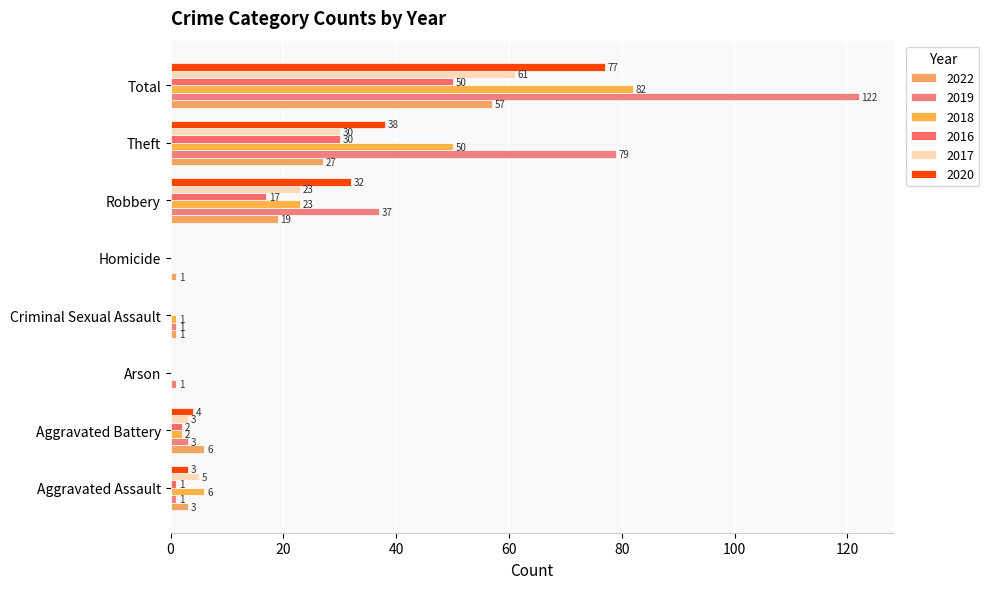

What are all the series names shown in the legend?

2022, 2019, 2018, 2016, 2017, 2020